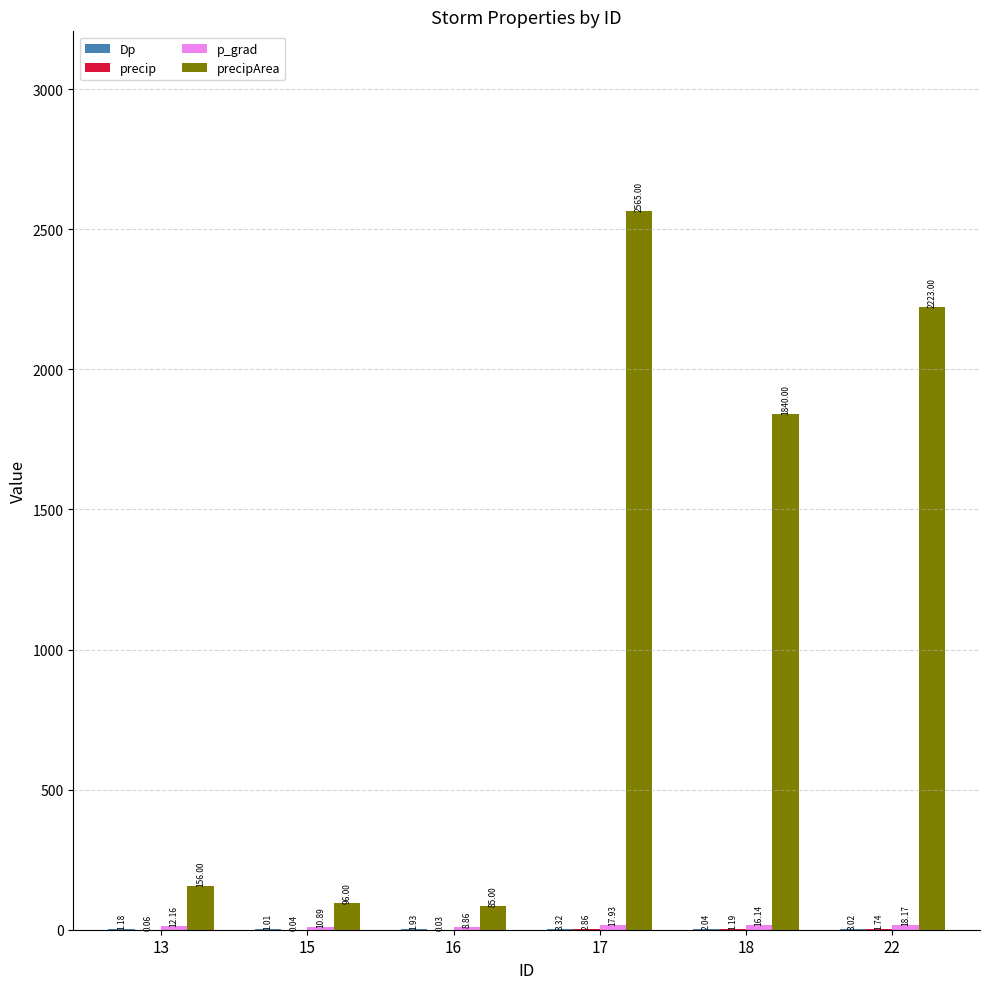

Count the number of categories in the chart.

6